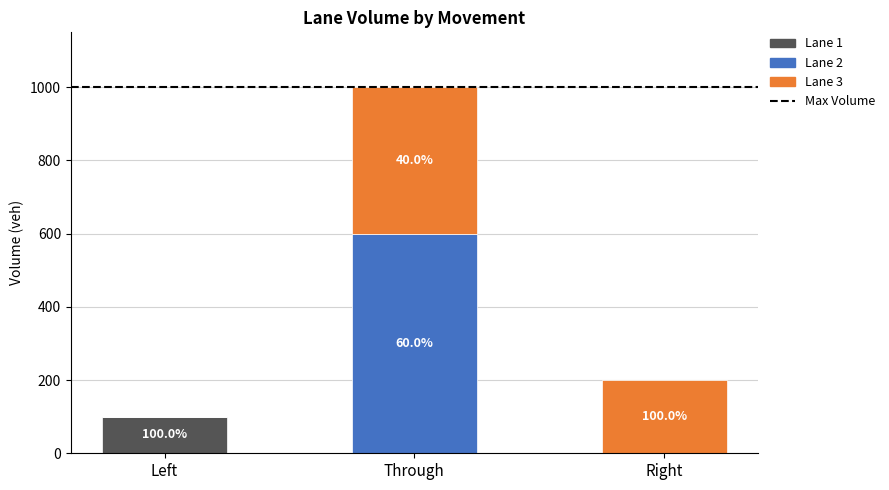

True or false: Lane 1 has a value of 0 at Right.

True